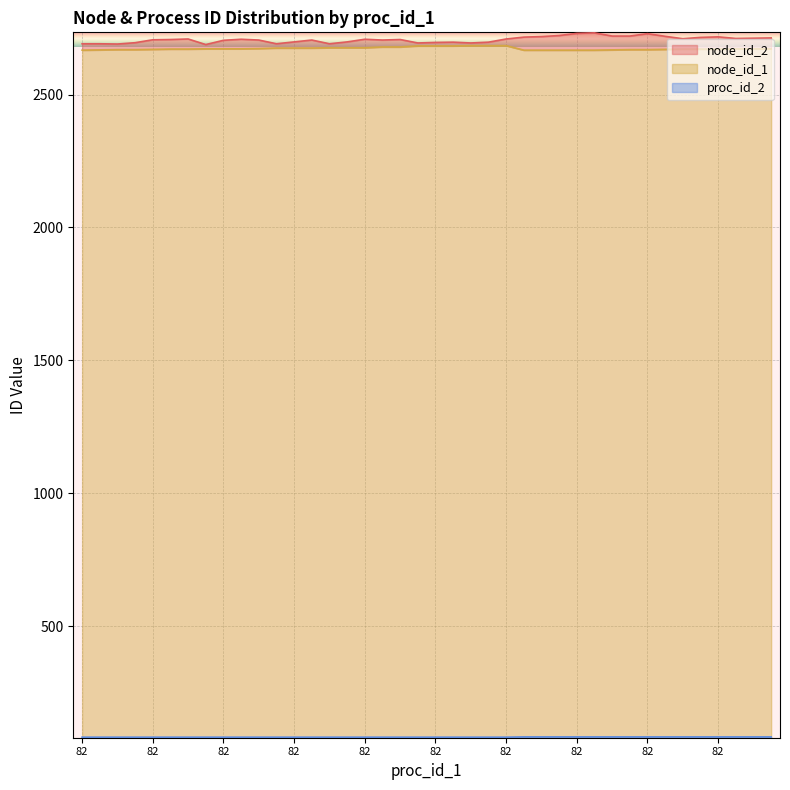

At which label does proc_id_2 reach its peak?

82